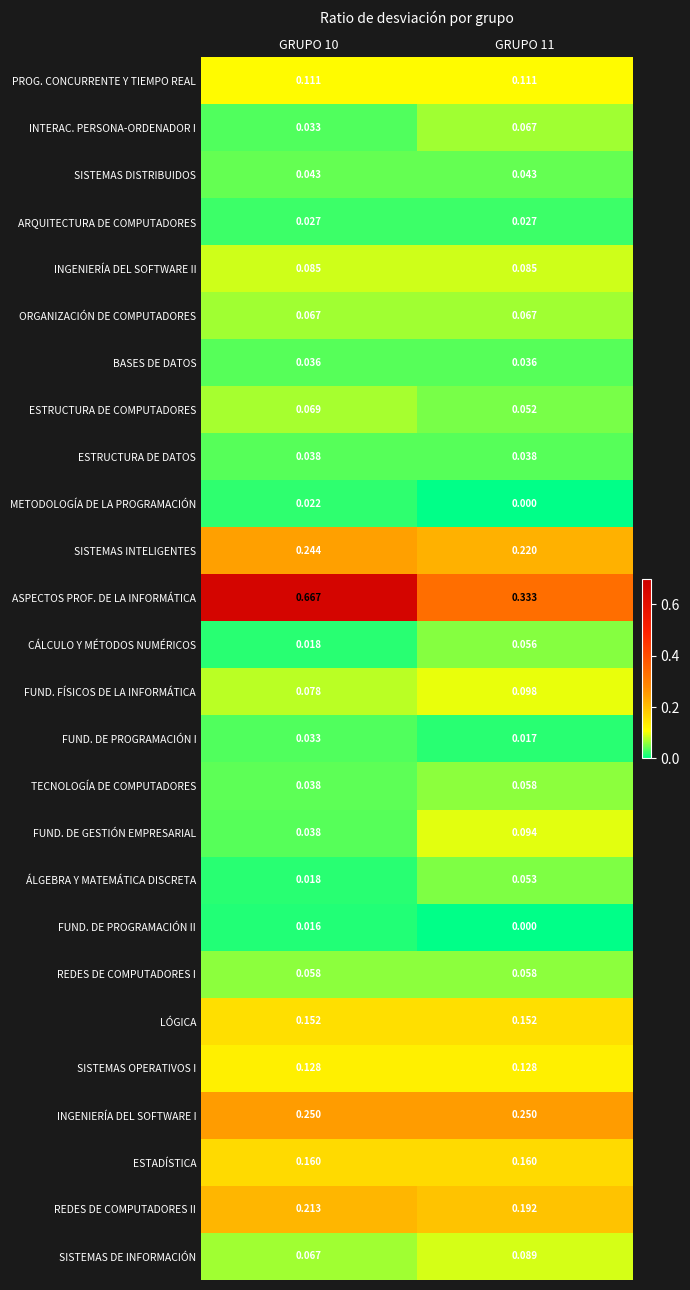

Between GRUPO 10 and GRUPO 11, which series saw the biggest shift?

ASPECTOS PROF. DE LA INFORMÁTICA